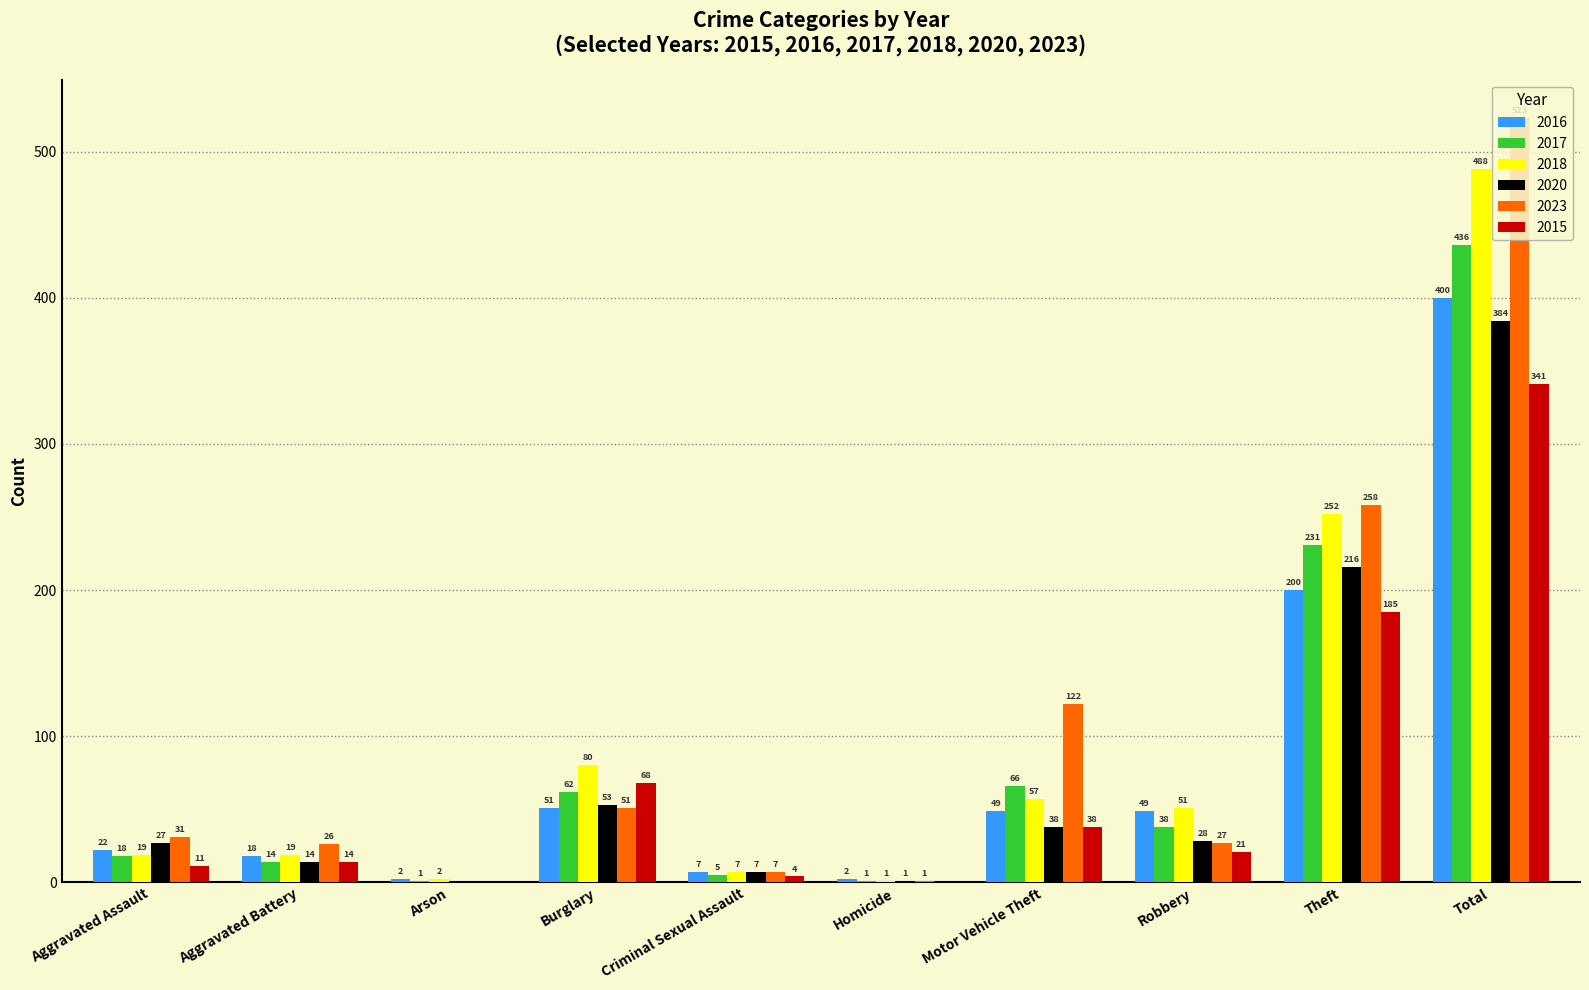

What is the maximum value for 2015?

341